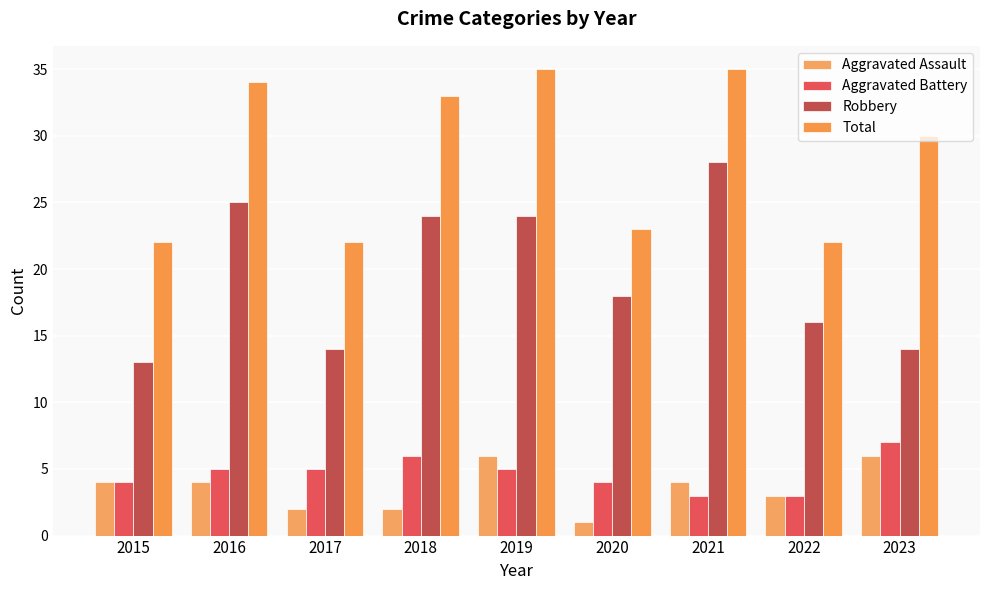

Reading right to left, list all the values displayed in this chart.

Aggravated Assault: 2023=6	2022=3	2021=4	2020=1	2019=6	2018=2	2017=2	2016=4	2015=4
Aggravated Battery: 2023=7	2022=3	2021=3	2020=4	2019=5	2018=6	2017=5	2016=5	2015=4
Robbery: 2023=14	2022=16	2021=28	2020=18	2019=24	2018=24	2017=14	2016=25	2015=13
Total: 2023=30	2022=22	2021=35	2020=23	2019=35	2018=33	2017=22	2016=34	2015=22